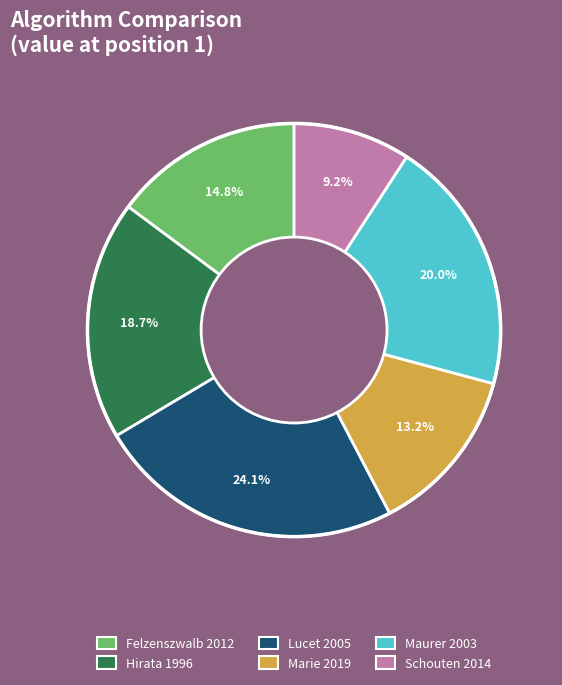

To the nearest percent, what is the average slice percentage?

17%